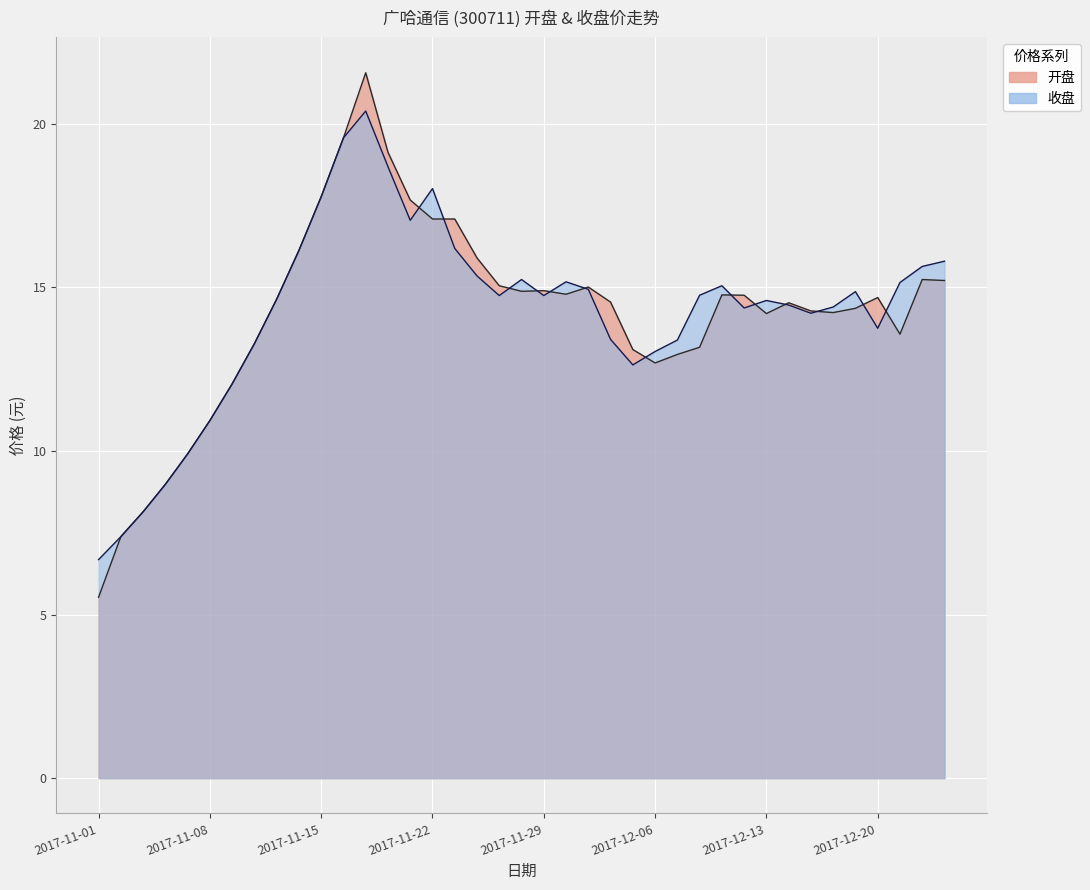

Which has a higher value, 2017-11-10 or 2017-11-21?

2017-11-21